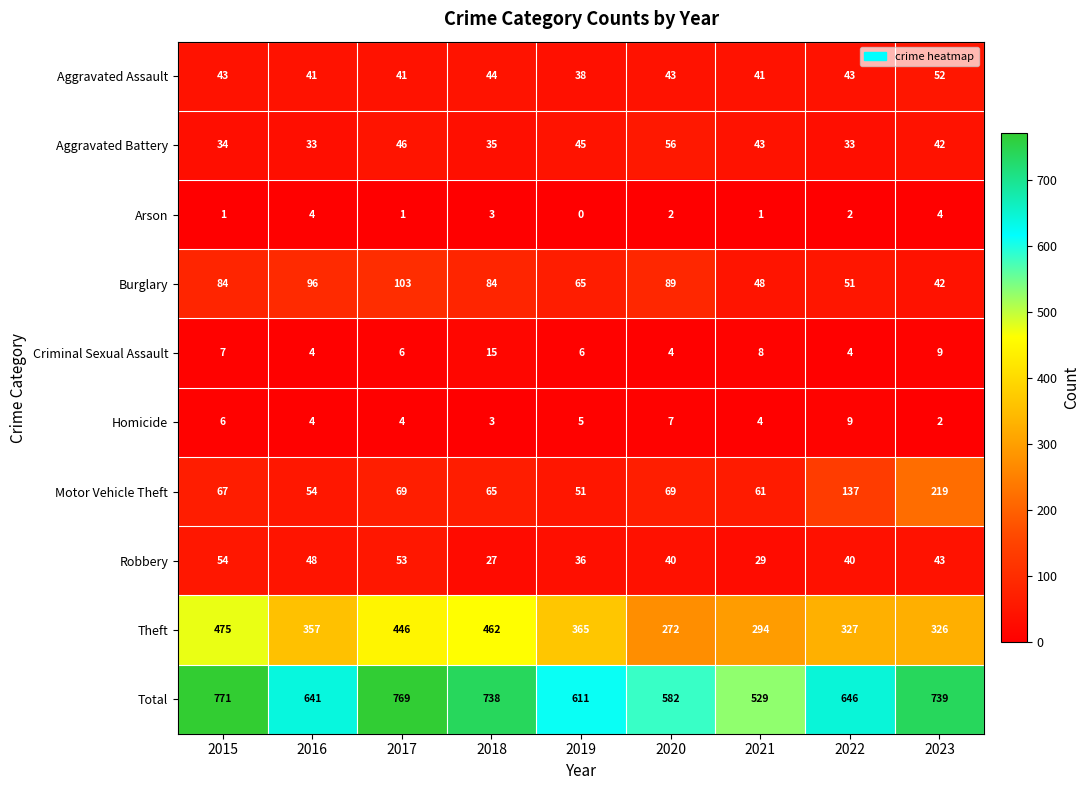

Which series has the widest spread of values?

Total